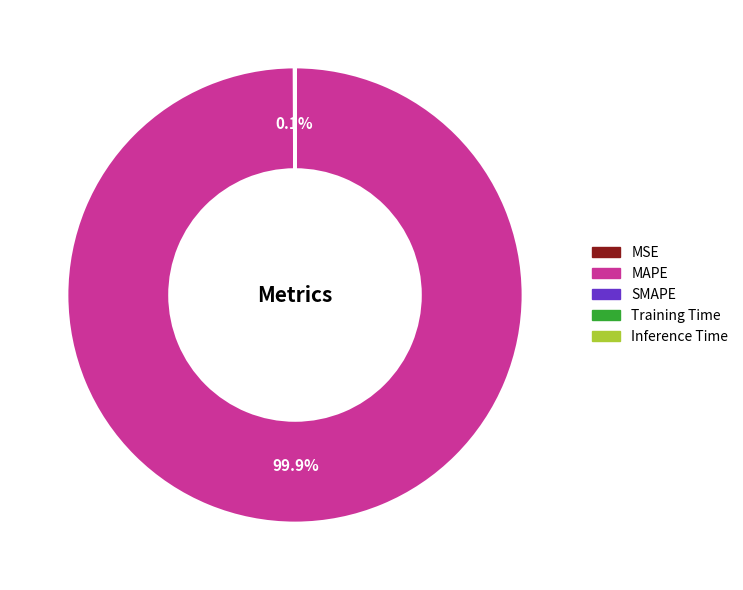

Which slice is the largest?

MAPE